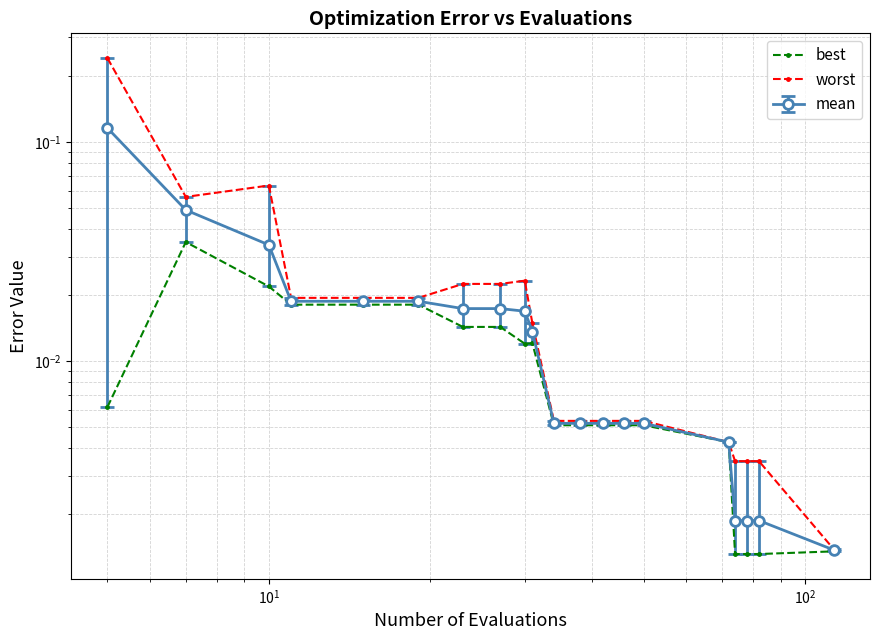

What is the difference between the maximum and second lowest values in the worst series?

0.2